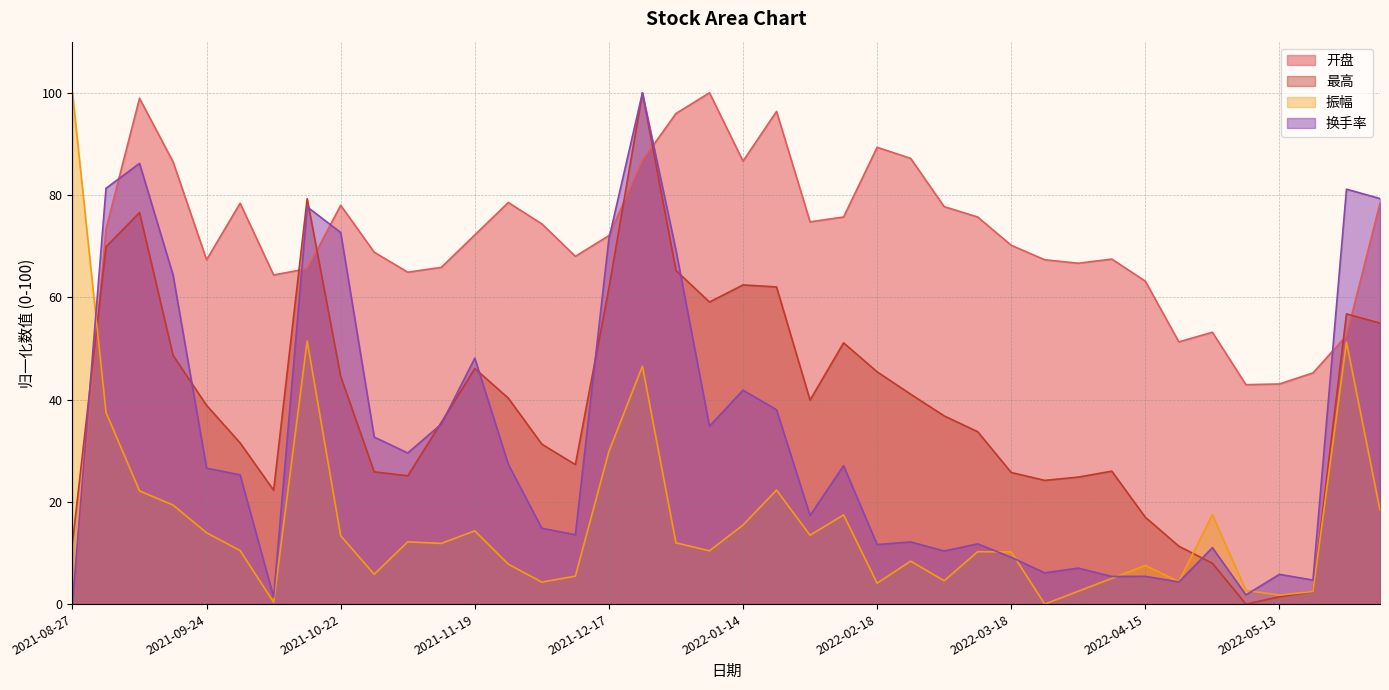

What is the label of the 33rd point from the right?

2021-10-15